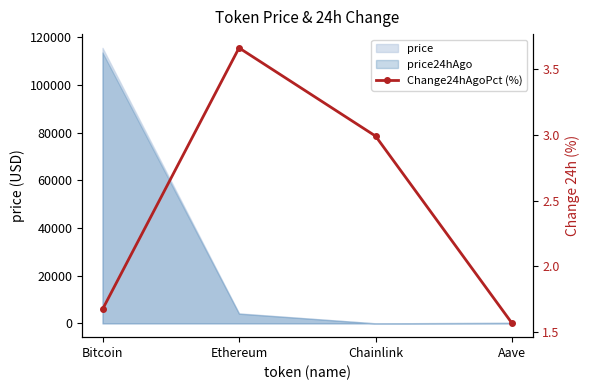

The chart shows a value of 1.6 at Aave. True or false?

True